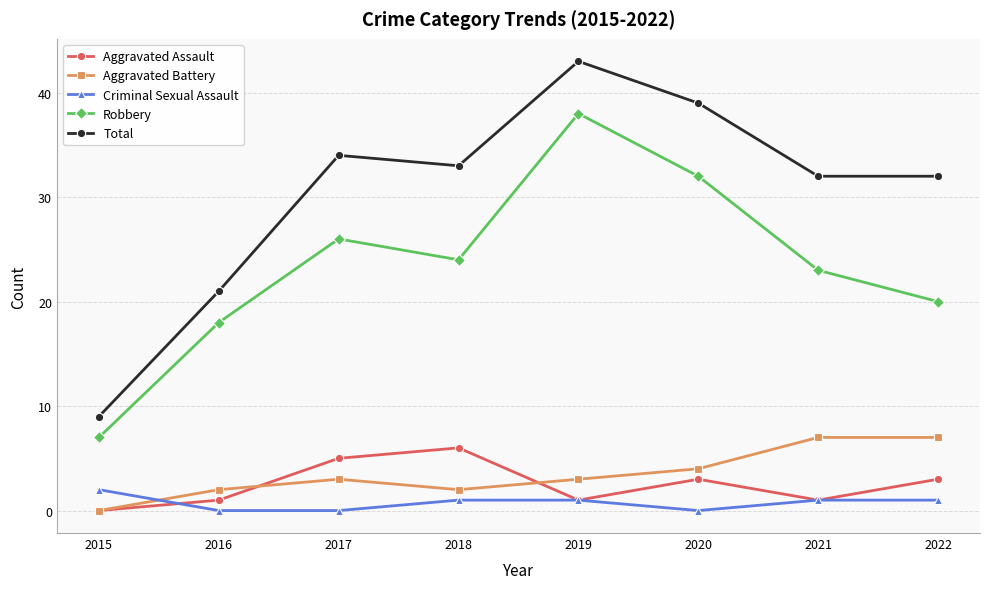

In Aggravated Assault, how many points are higher than both neighbors (excluding endpoints)?

2